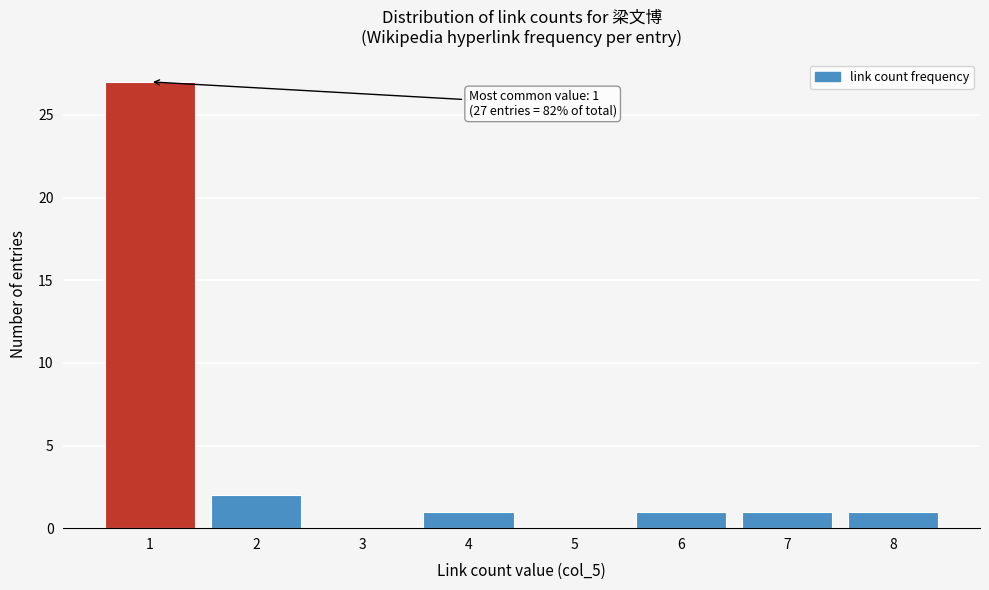

Reading left to right, transcribe all the data shown in this chart.

1=27	2=2	3=0	4=1	5=0	6=1	7=1	8=1